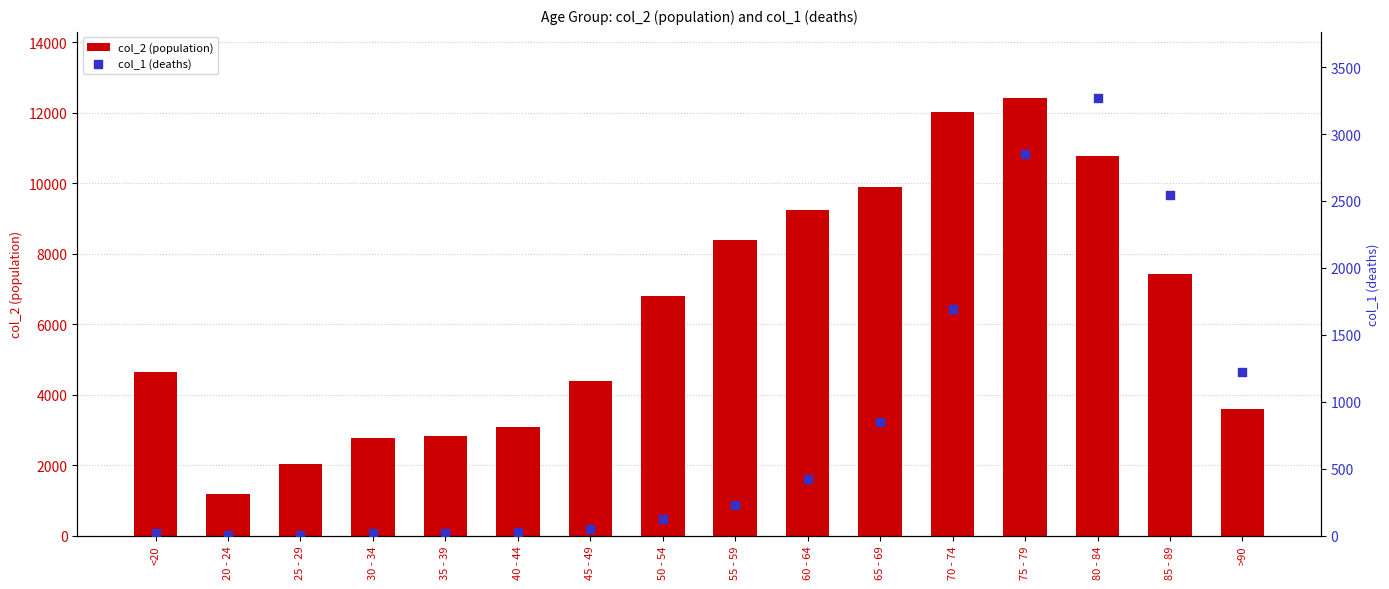

What are all the series names shown in the legend?

col_2 (population), col_1 (deaths)